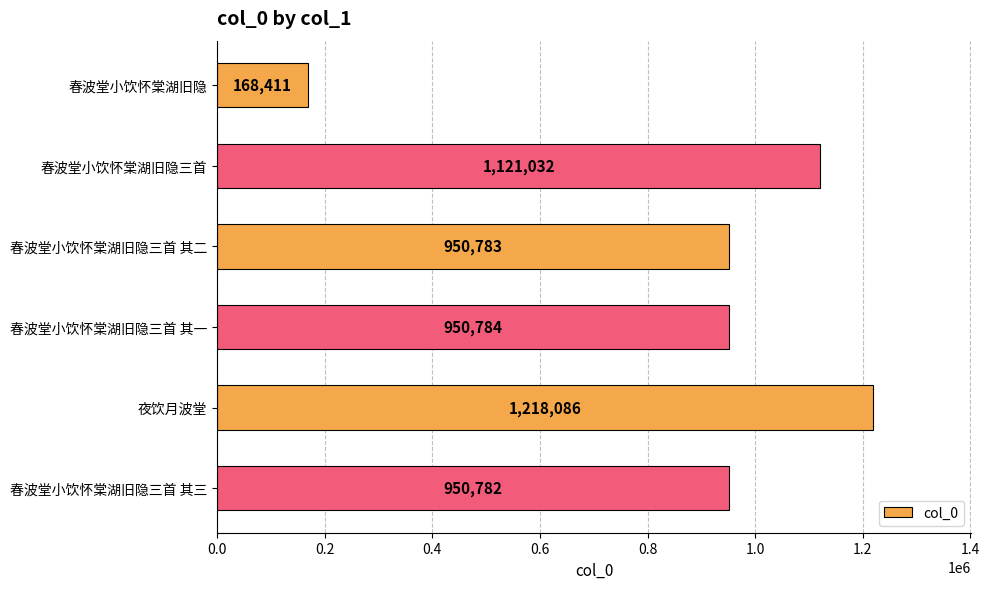

Reading top to bottom, what are all the values shown in this chart?

春波堂小饮怀棠湖旧隐=168411	春波堂小饮怀棠湖旧隐三首=1121032	春波堂小饮怀棠湖旧隐三首 其二=950783	春波堂小饮怀棠湖旧隐三首 其一=950784	夜饮月波堂=1218086	春波堂小饮怀棠湖旧隐三首 其三=950782